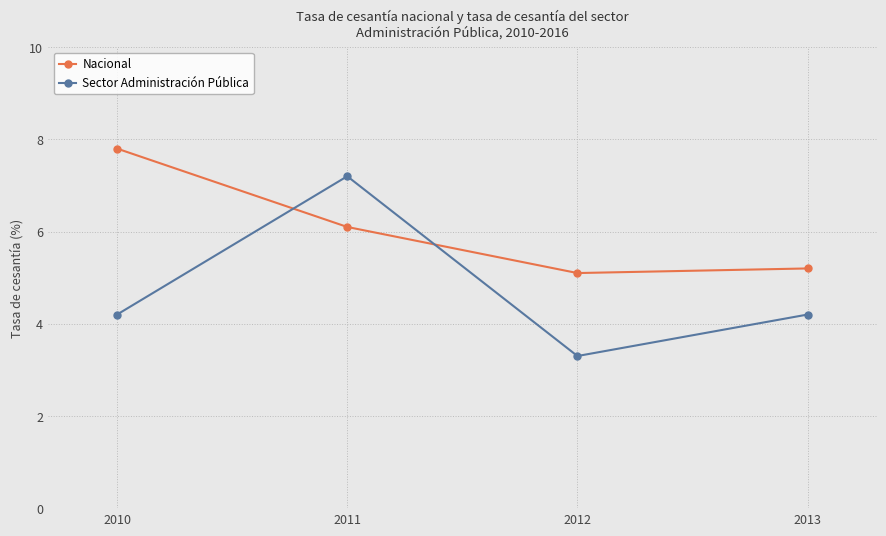

At which label does Sector Administración Pública first exceed 4?

2010